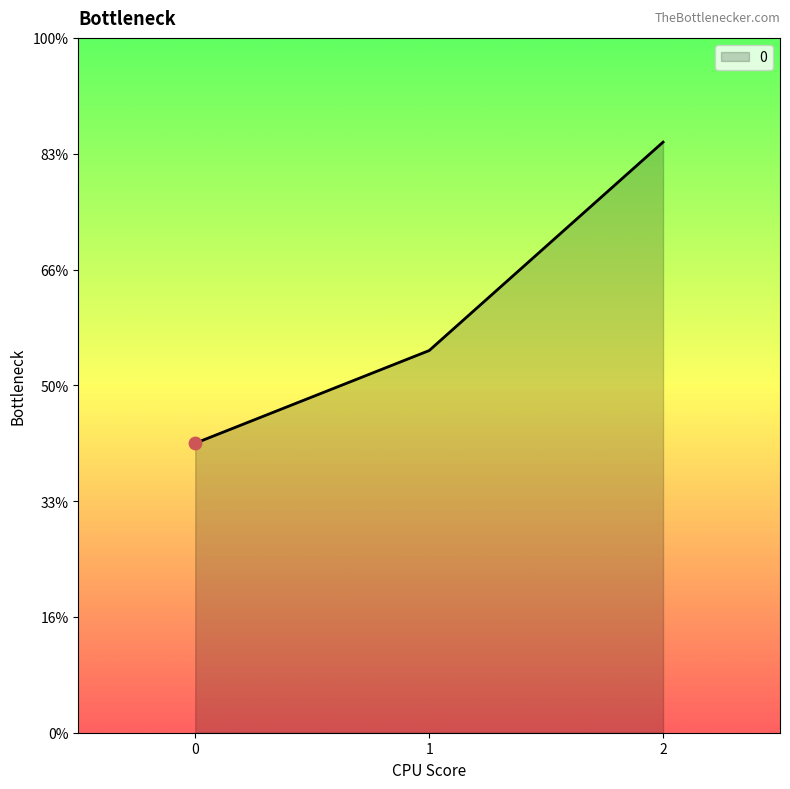

What is the ratio of the value at 2 to the value at 0?

2.0